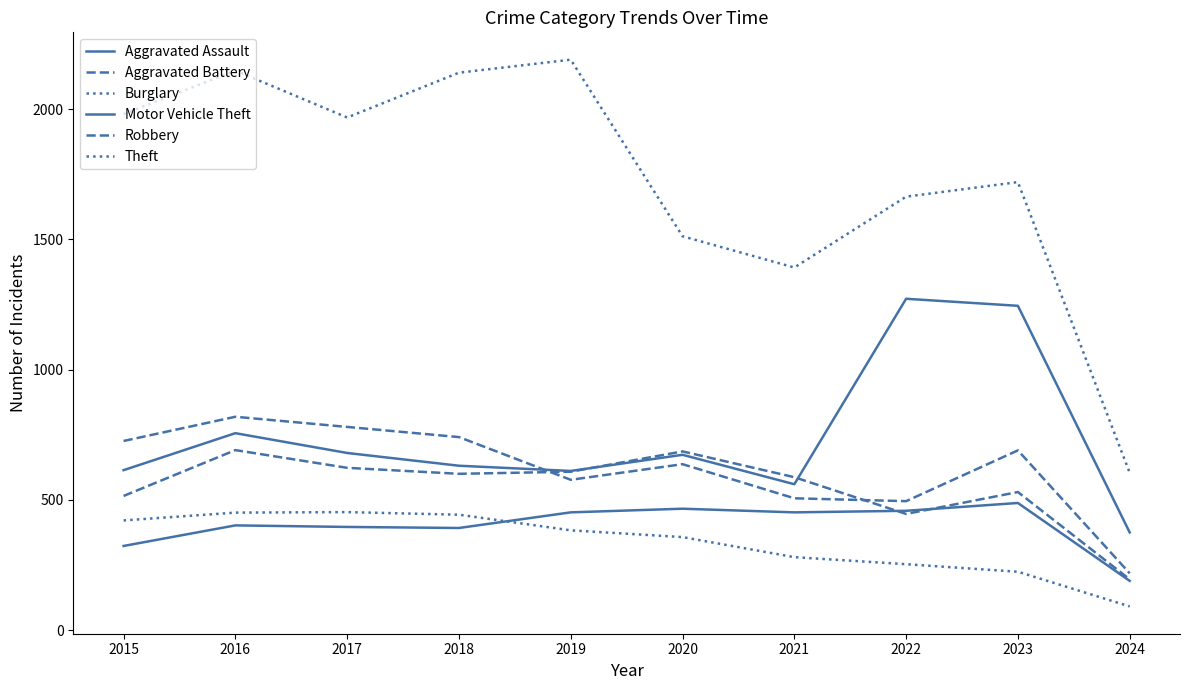

Which label corresponds to the smallest value in the chart?

2024